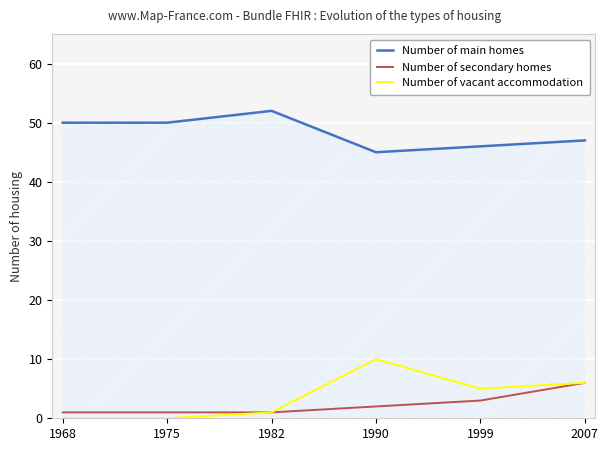

What is the total value across all series at 1975?

51